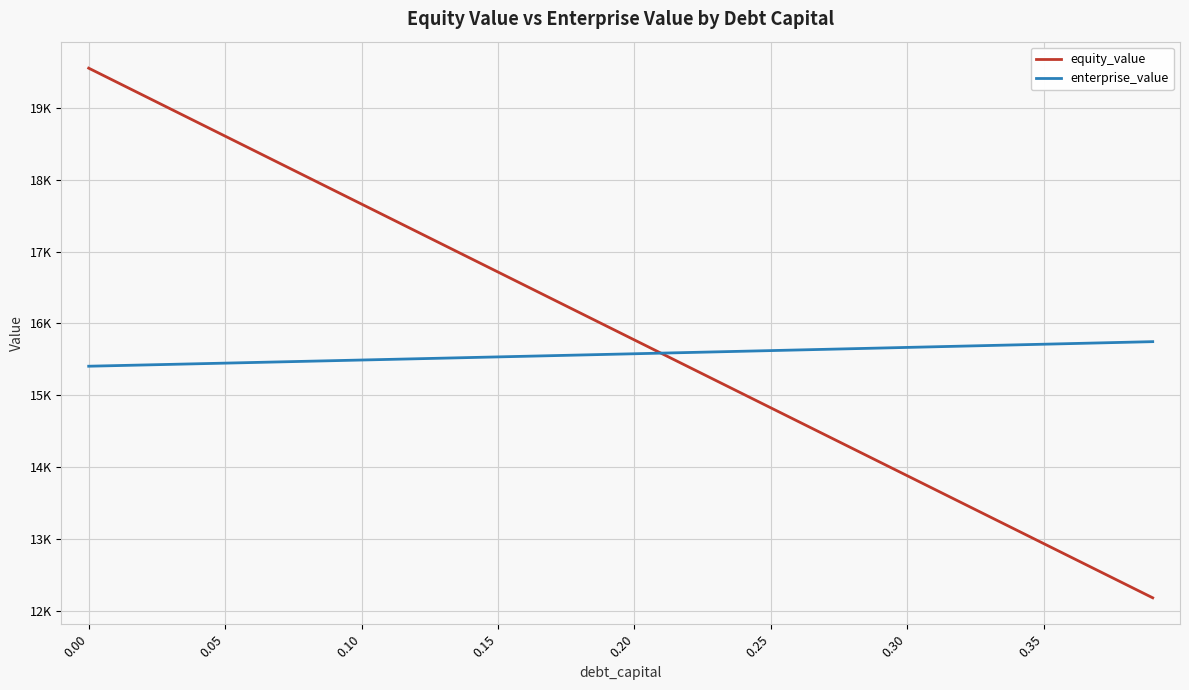

What are all the series names shown in the legend?

equity_value, enterprise_value